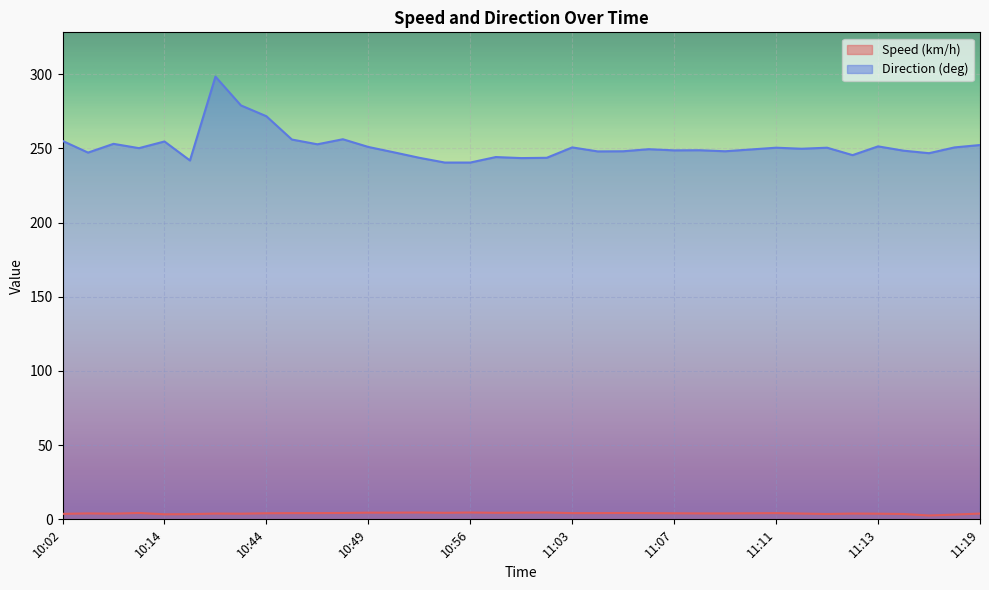

At which category does the chart reach its peak across all series?

10:40